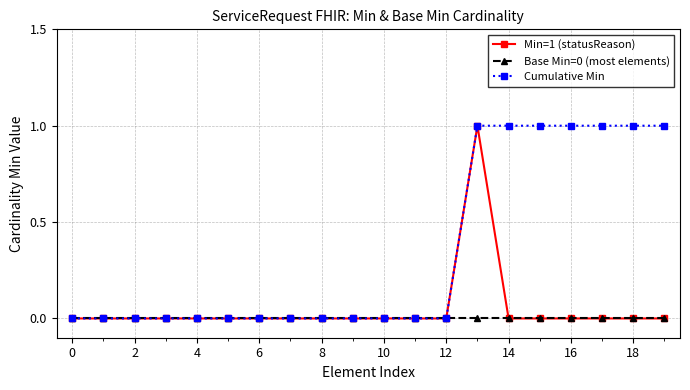

How many lines are shown in the chart?

3